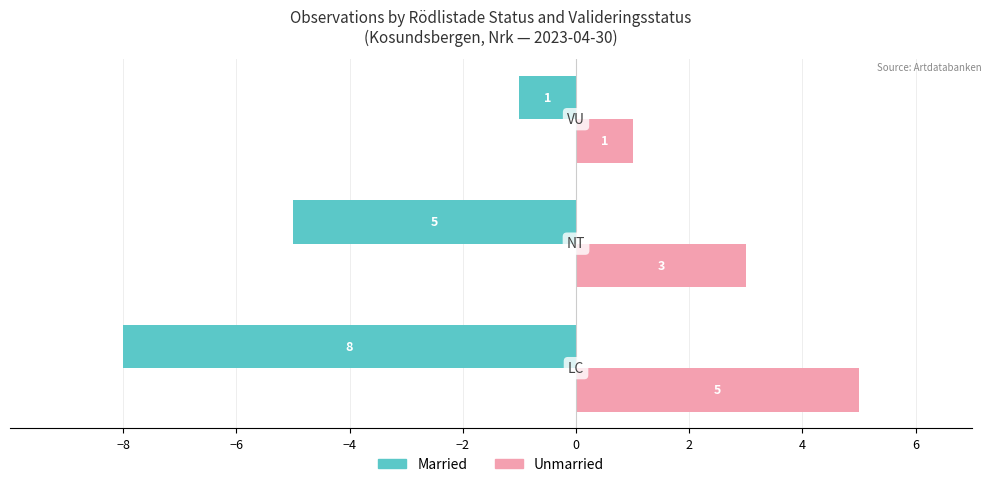

Read the Unmarried value at −8.

5